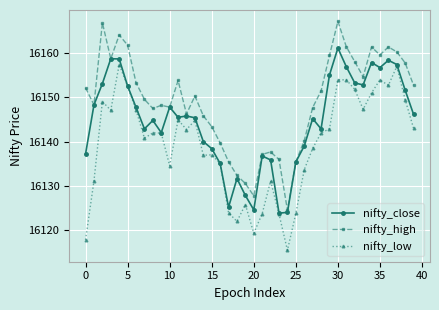

In nifty_low, how many points are lower than both neighbors (excluding endpoints)?

10